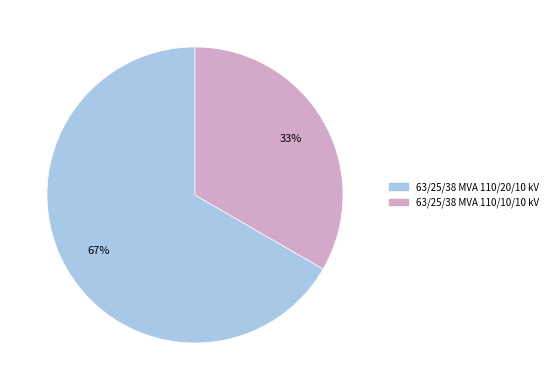

Count the number of slices in the pie.

2